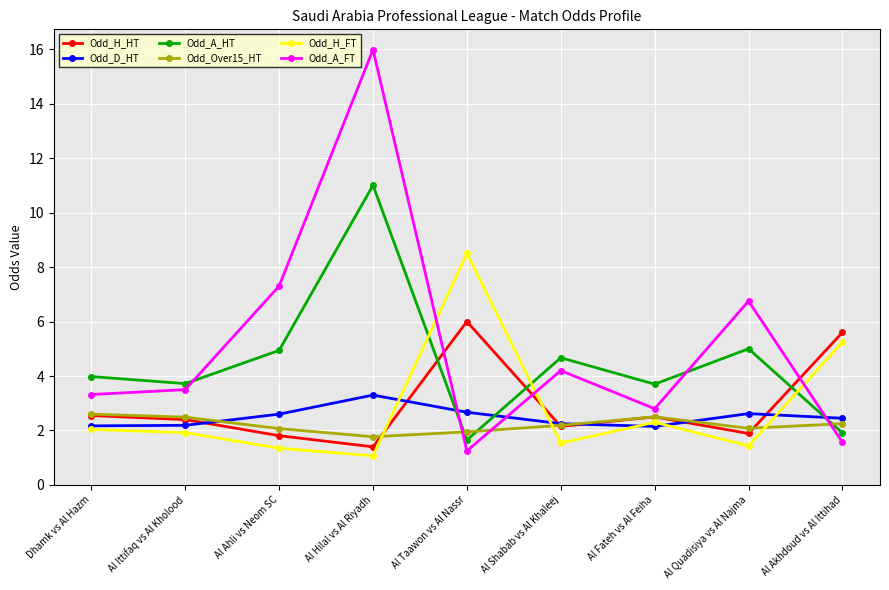

Which category has the lowest value across all series?

Al Hilal vs Al Riyadh